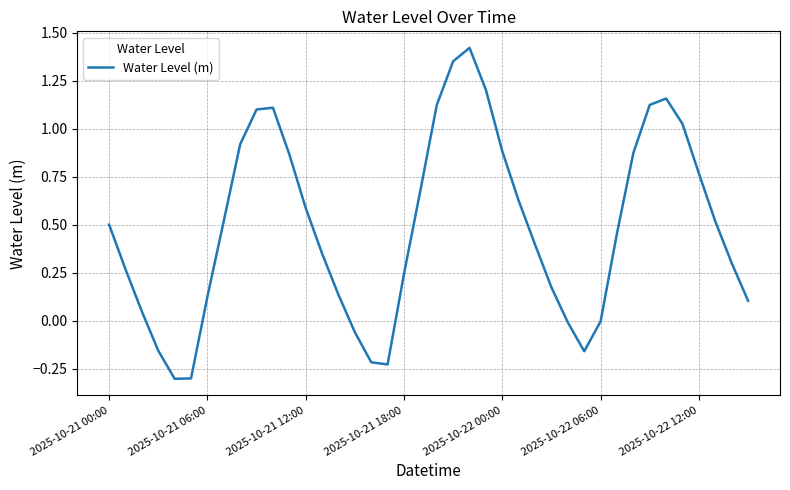

What is the sum of all values?

19.5